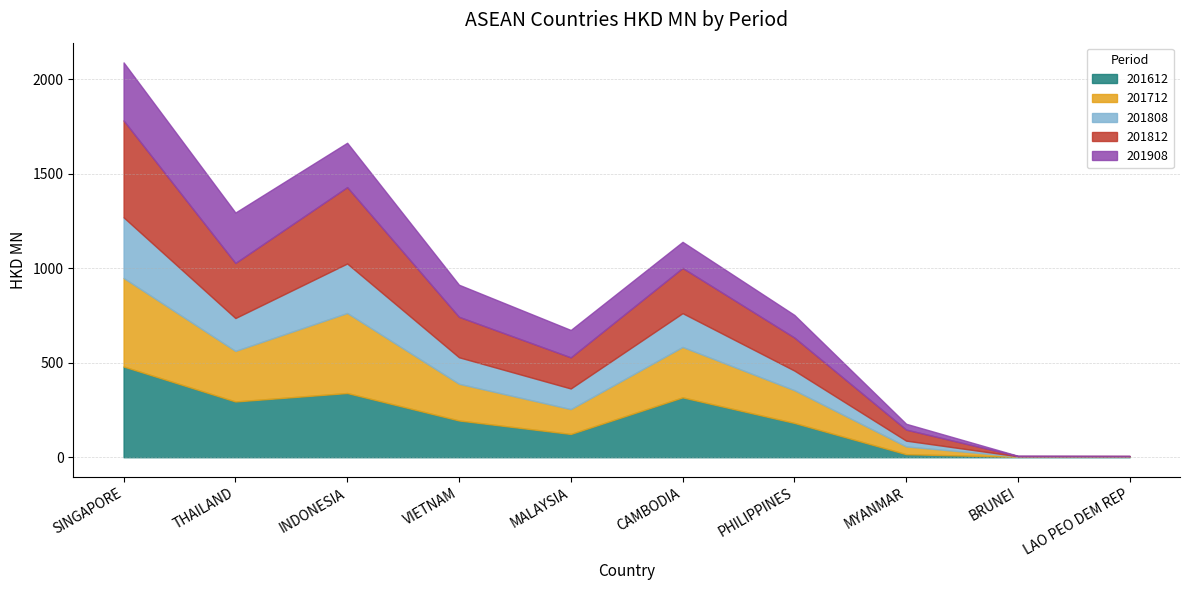

What is the total value across all series at CAMBODIA?

1139.0